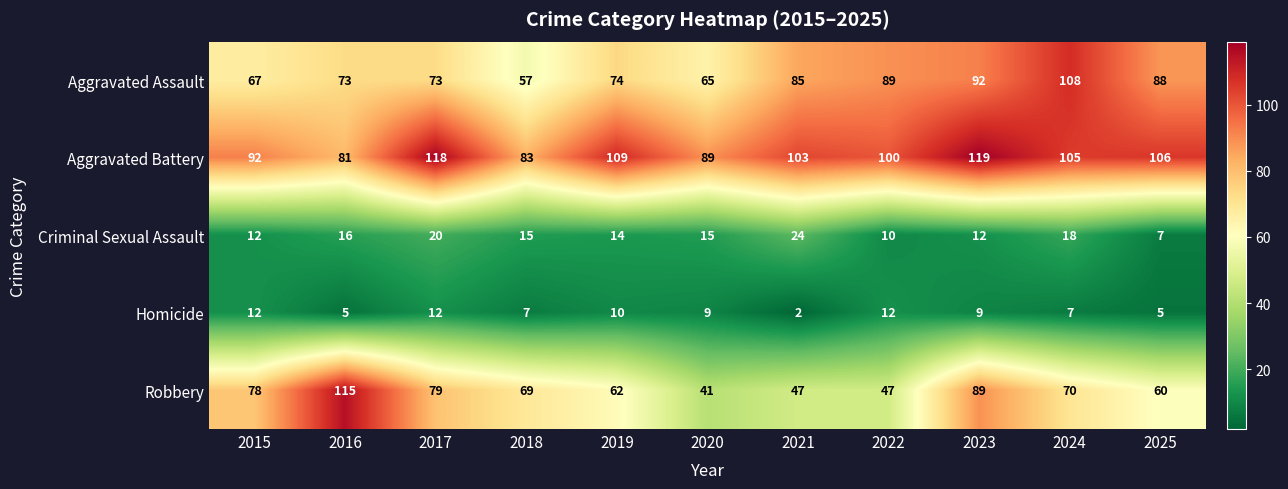

Which series has the largest total across all categories?

Aggravated Battery